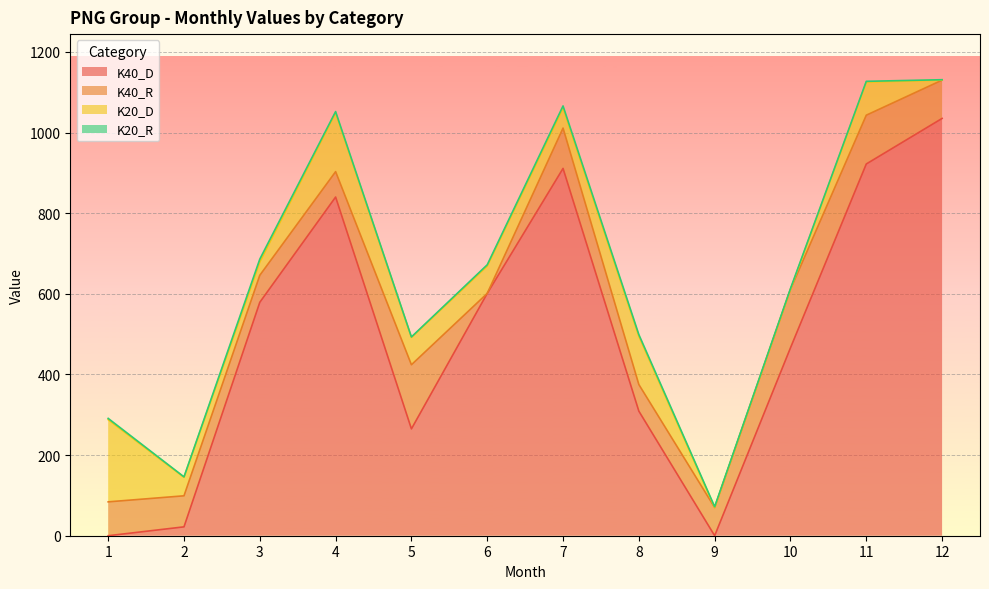

Between 3 and 6, which is larger?

6